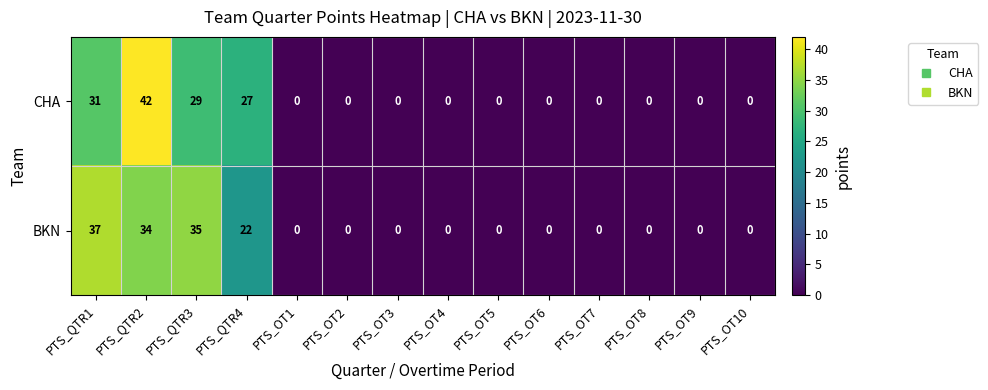

How many values in the BKN series exceed 0?

4